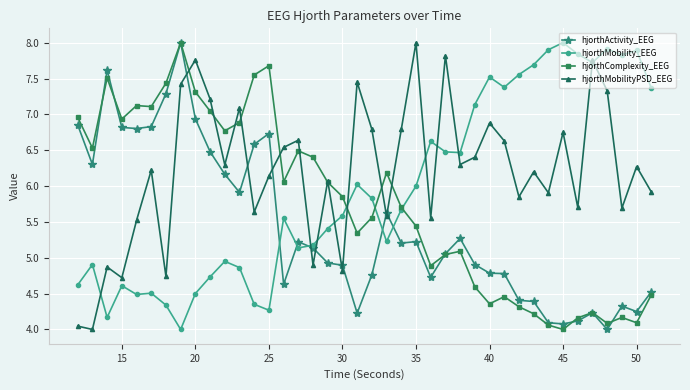

Which series has the largest total across all categories?

hjorthMobilityPSD_EEG